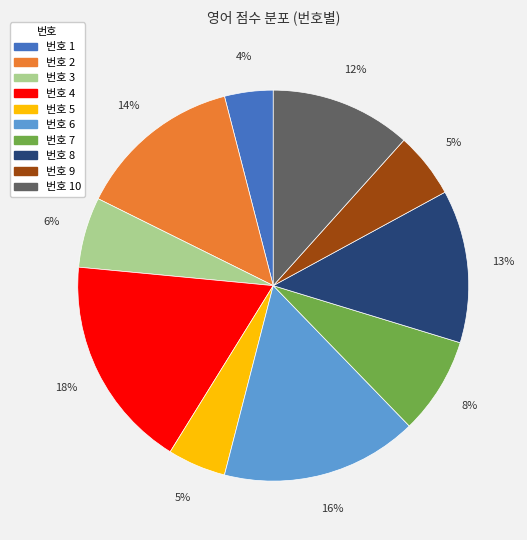

Is there any slice that represents more than half of the pie?

No